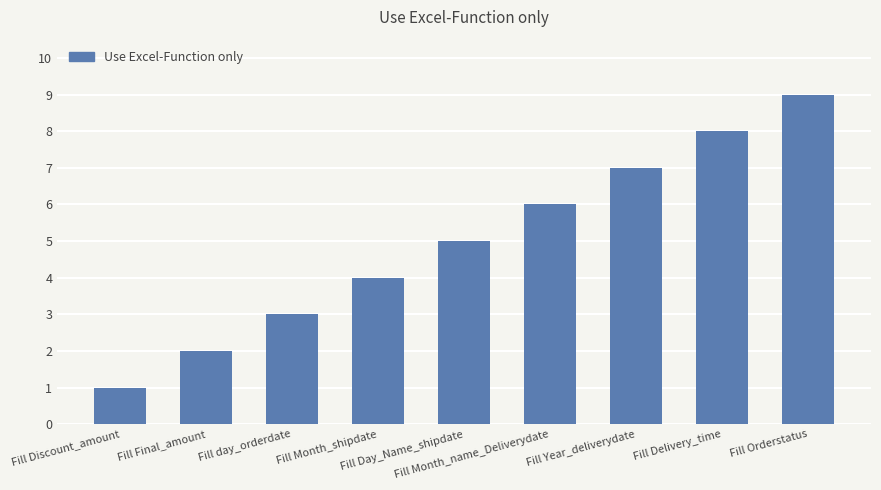

What value does the data have at Fill Discount_amount?

1